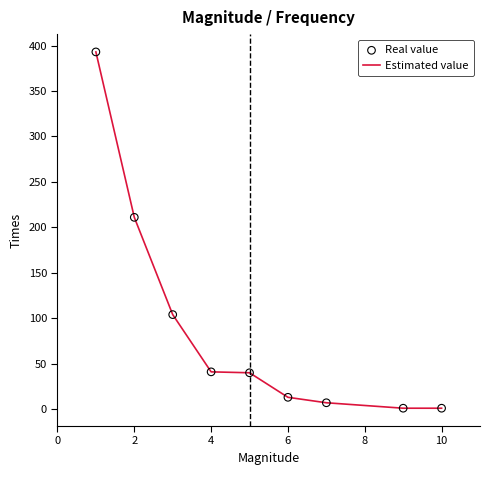

What is the difference between the maximum and minimum values?

392